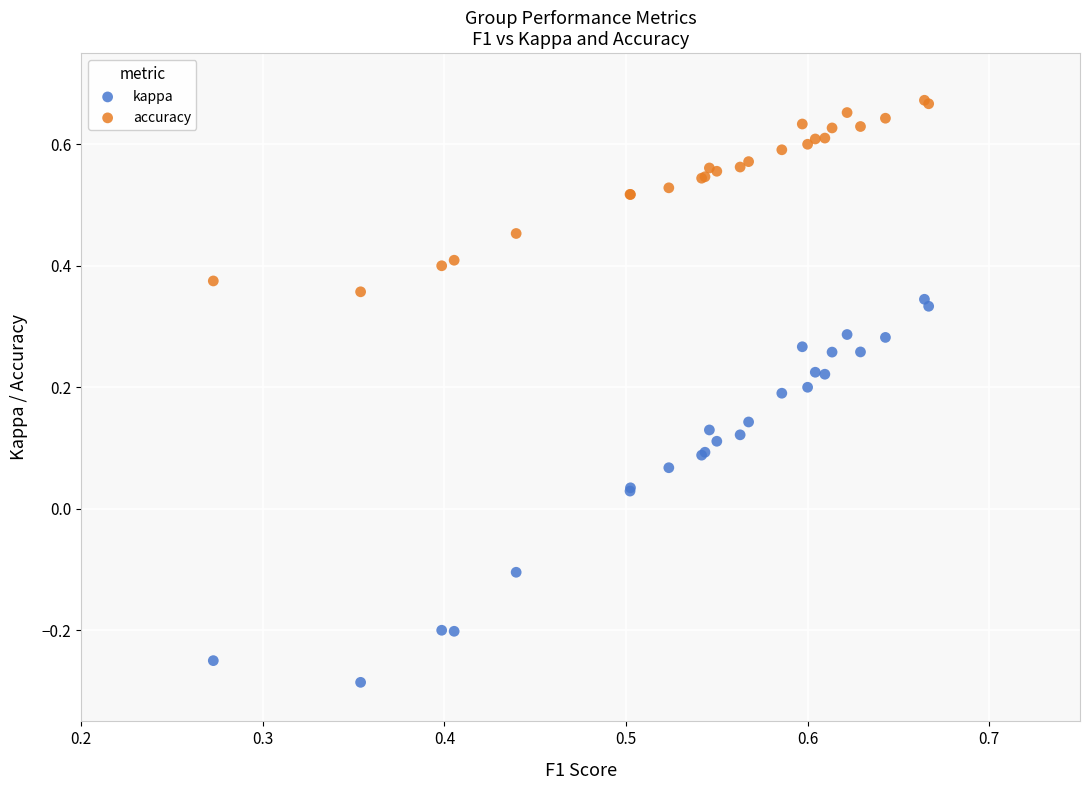

Which series has the largest Y range (max minus min)?

kappa